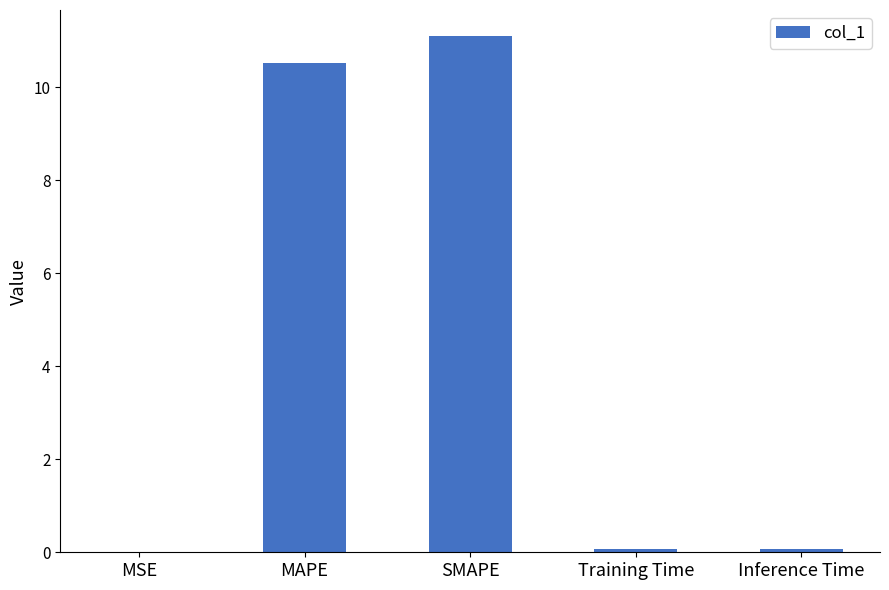

What is the sum of all values?

21.8